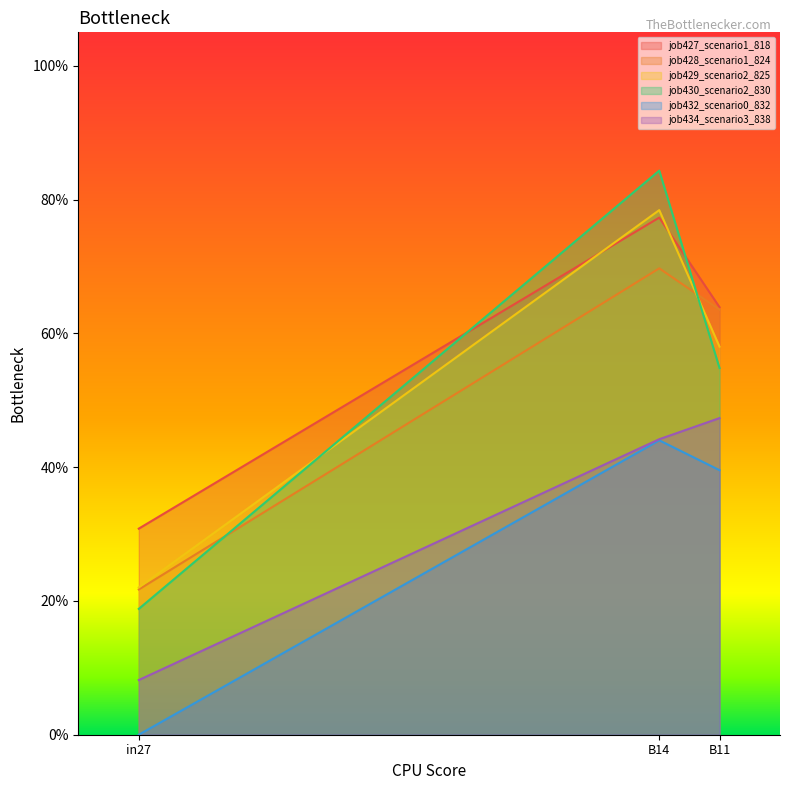

Does the chart display data point markers on the line(s)?

No